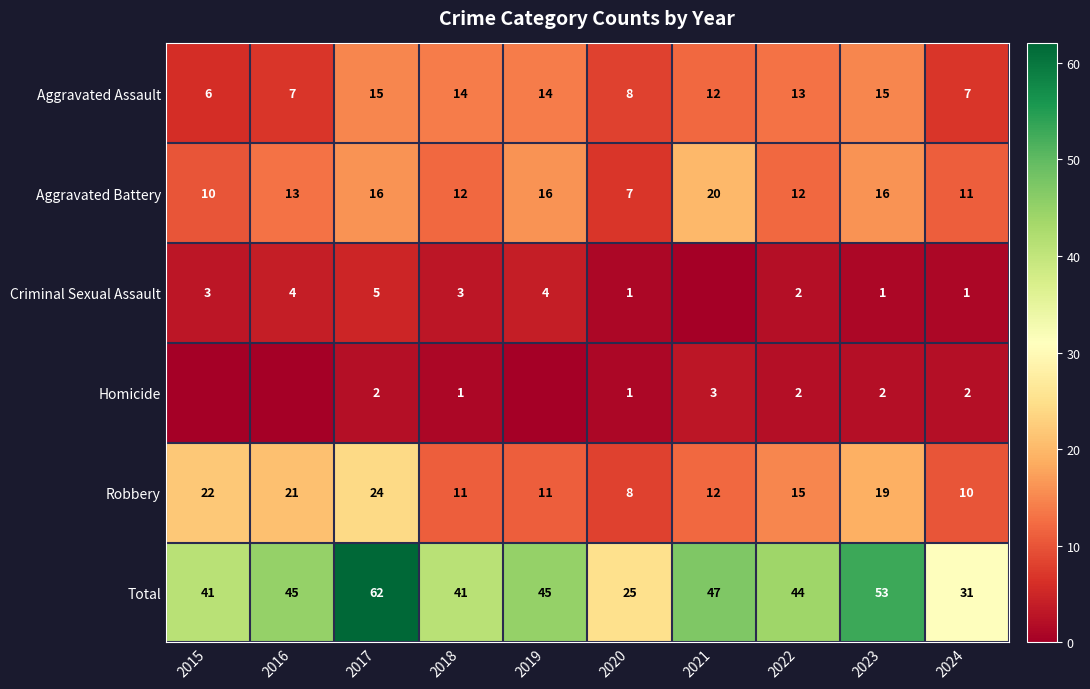

Which category has the lowest value across all series?

2021